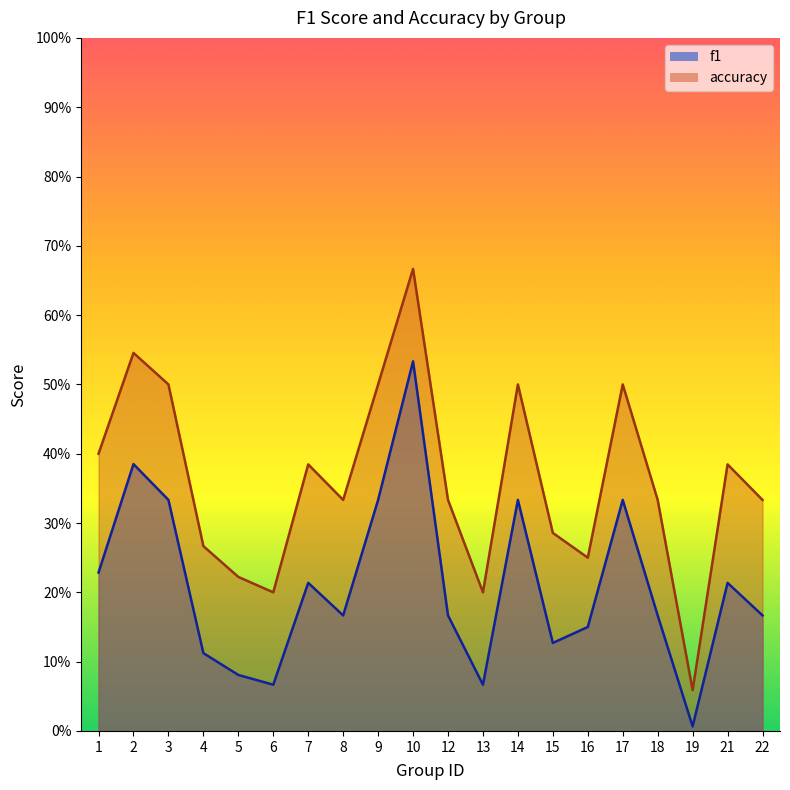

In f1, how many points are lower than both neighbors (excluding endpoints)?

5